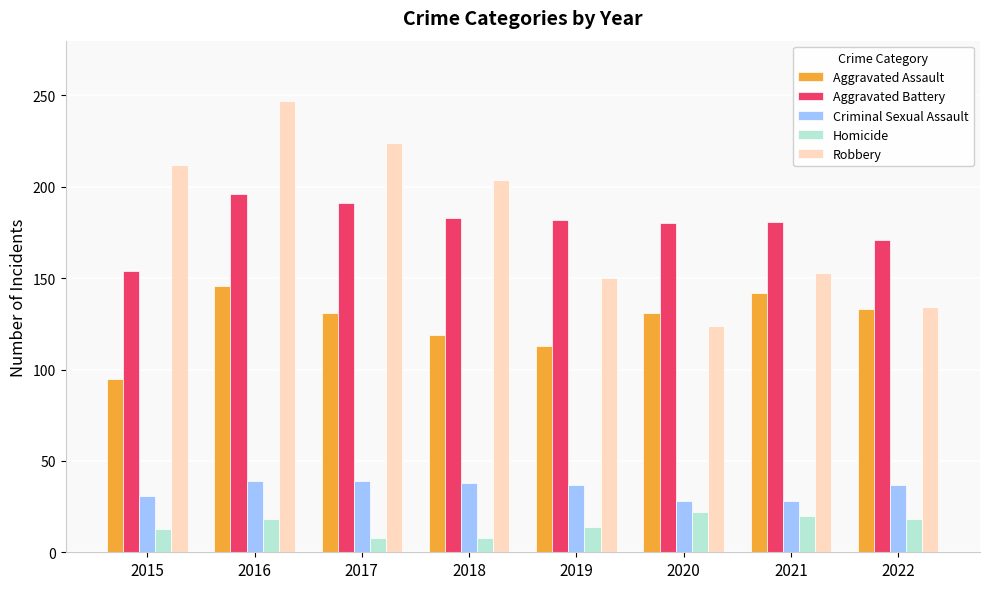

At how many categories does at least one series exceed 77?

8